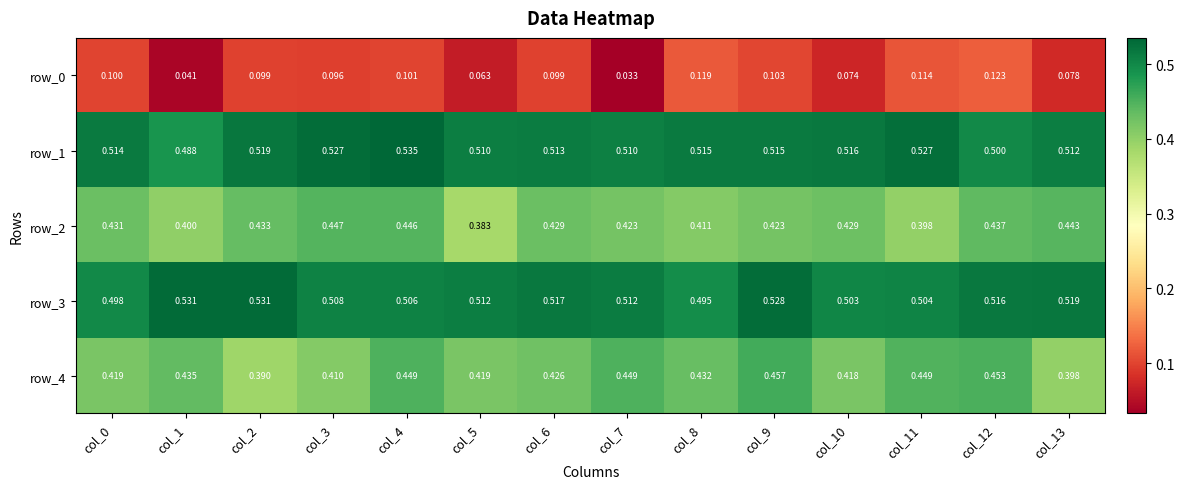

The value of row_4 at col_5 is 0.4. True or false?

True